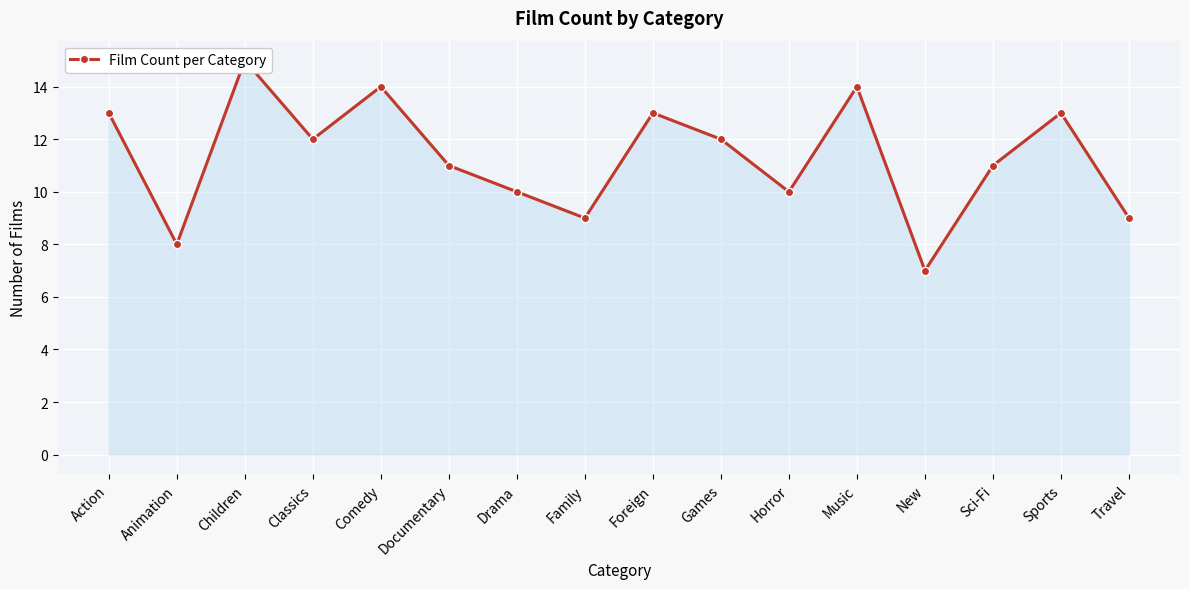

The chart shows a value of 7 at New. True or false?

True